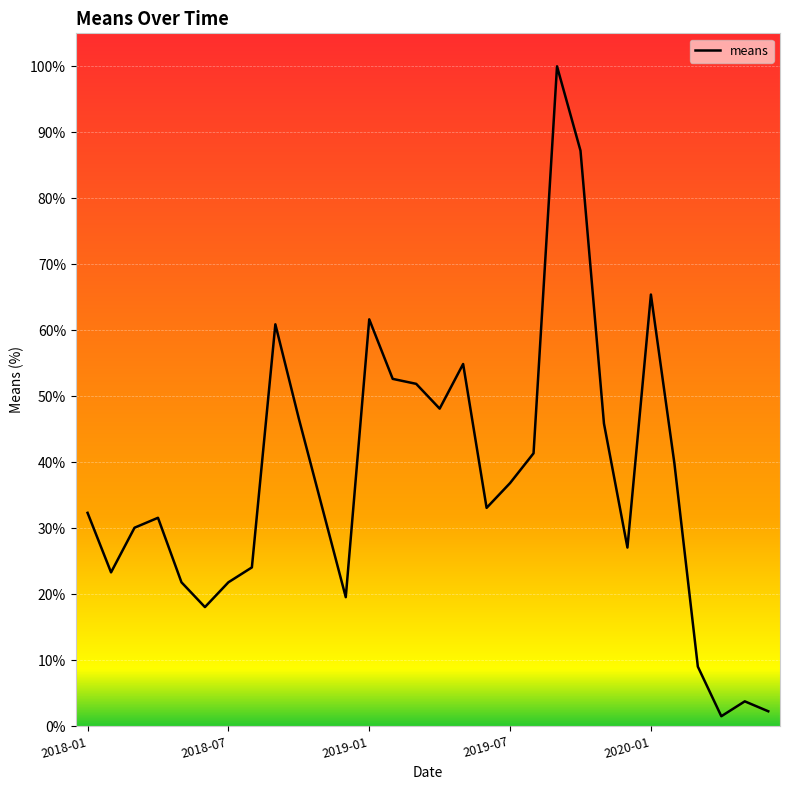

What is the difference between the maximum and minimum values?

98.5